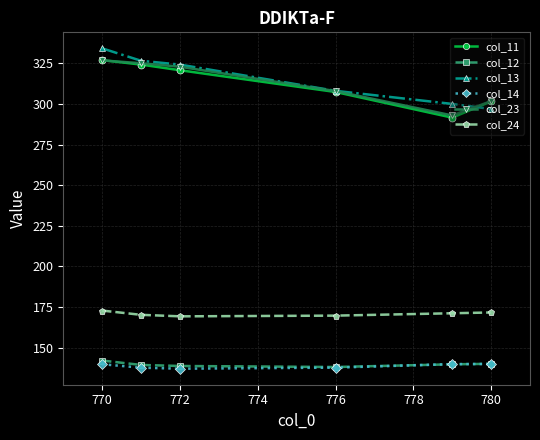

True or false: col_13 and col_14 cross at least once.

False